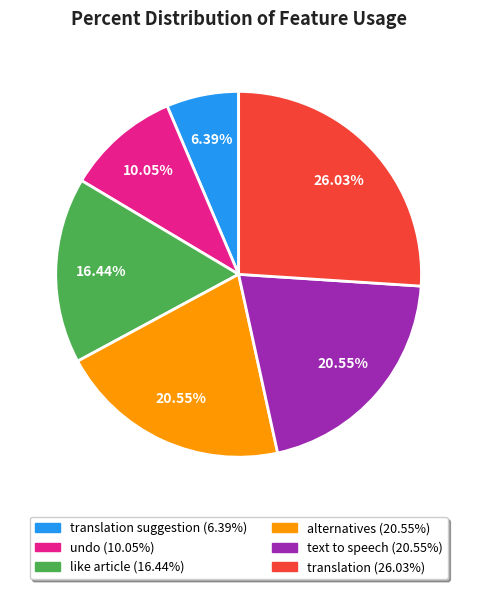

To the nearest percent, what is the average slice percentage?

17%